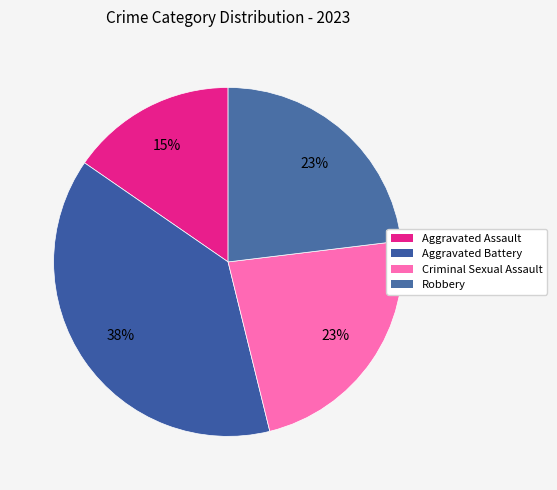

How many slices are in this pie chart?

4